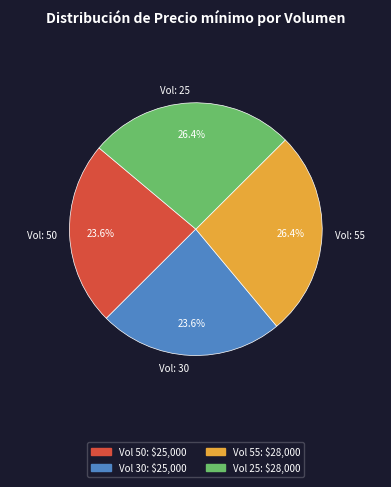

Approximately how many times larger is the value at Vol: 50 compared to Vol: 30?

1.0